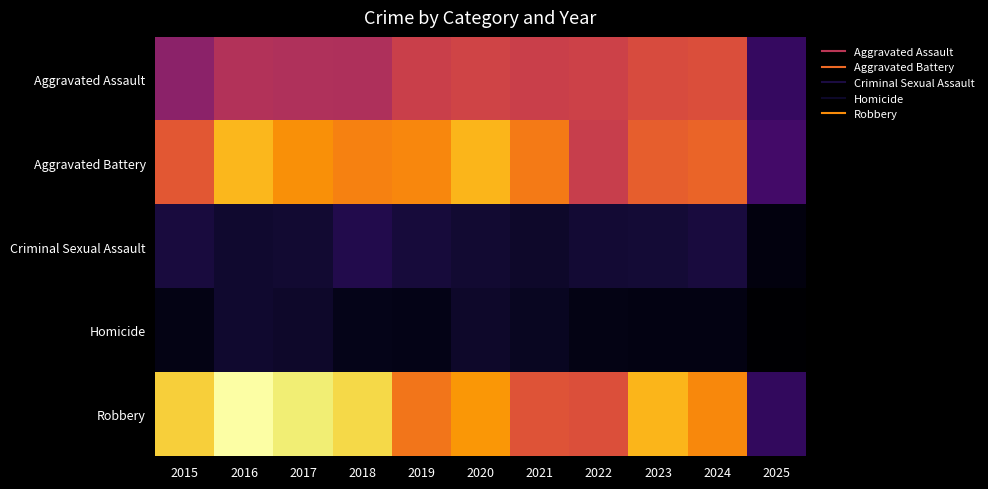

What is the maximum value shown in the chart?

819